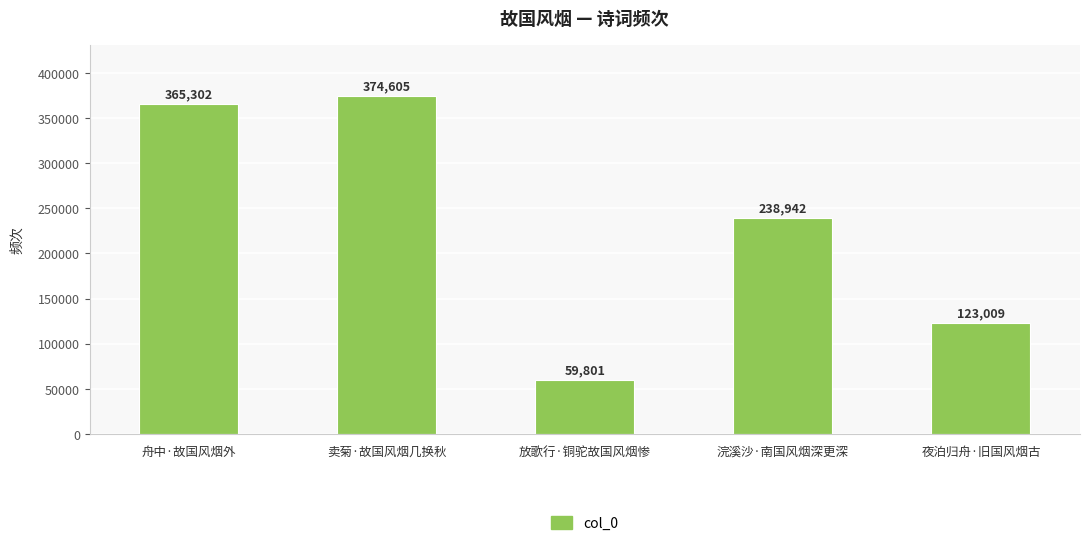

What is the label of the 4th bar from the right?

卖菊·故国风烟几换秋